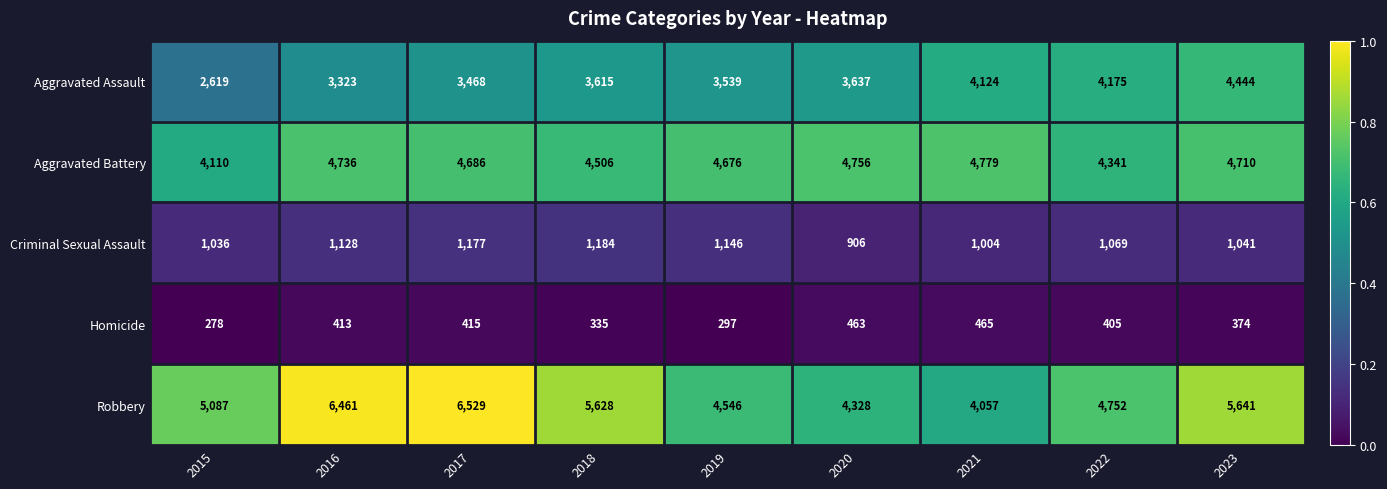

Which series has the widest spread of values?

Robbery